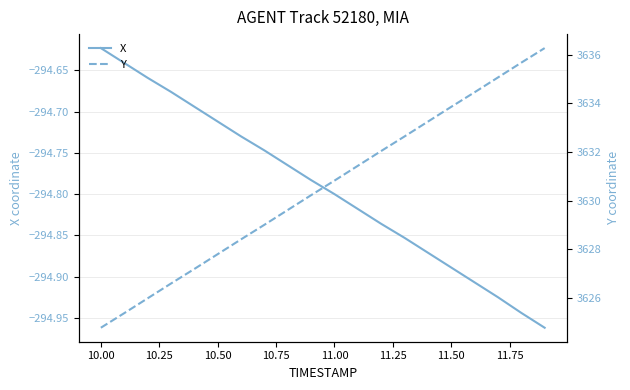

Which category has the highest value in the X series?

10.00